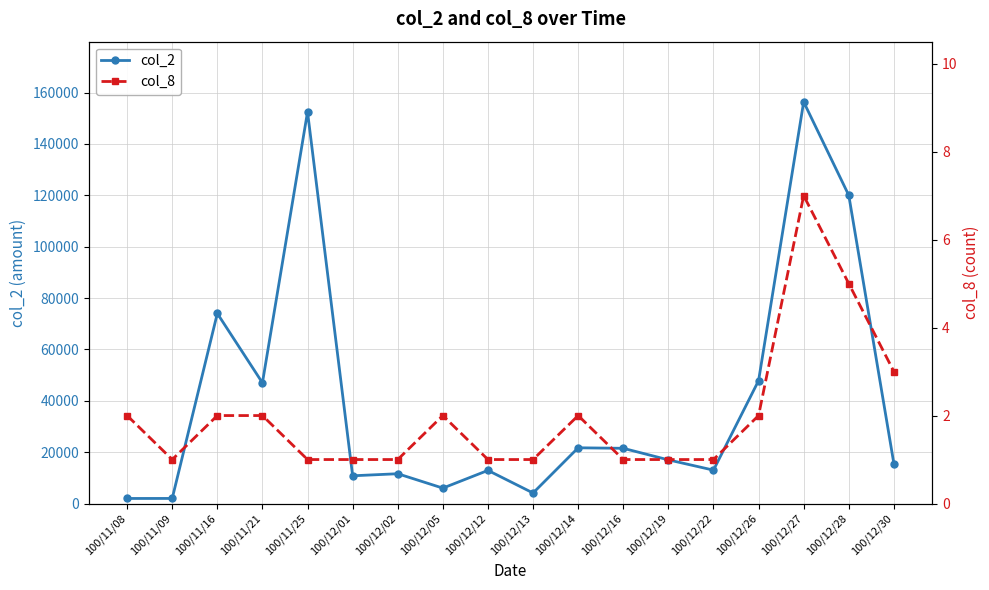

What is the total value across all series at 100/12/02?

11601